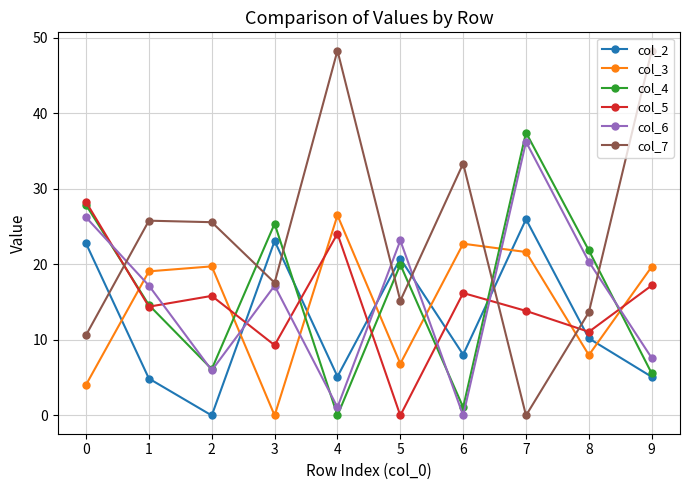

Which series has the largest total across all categories?

col_7